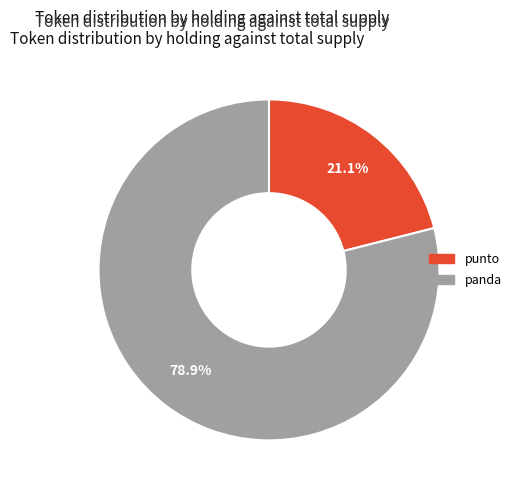

Which category has the smallest portion of the pie?

punto